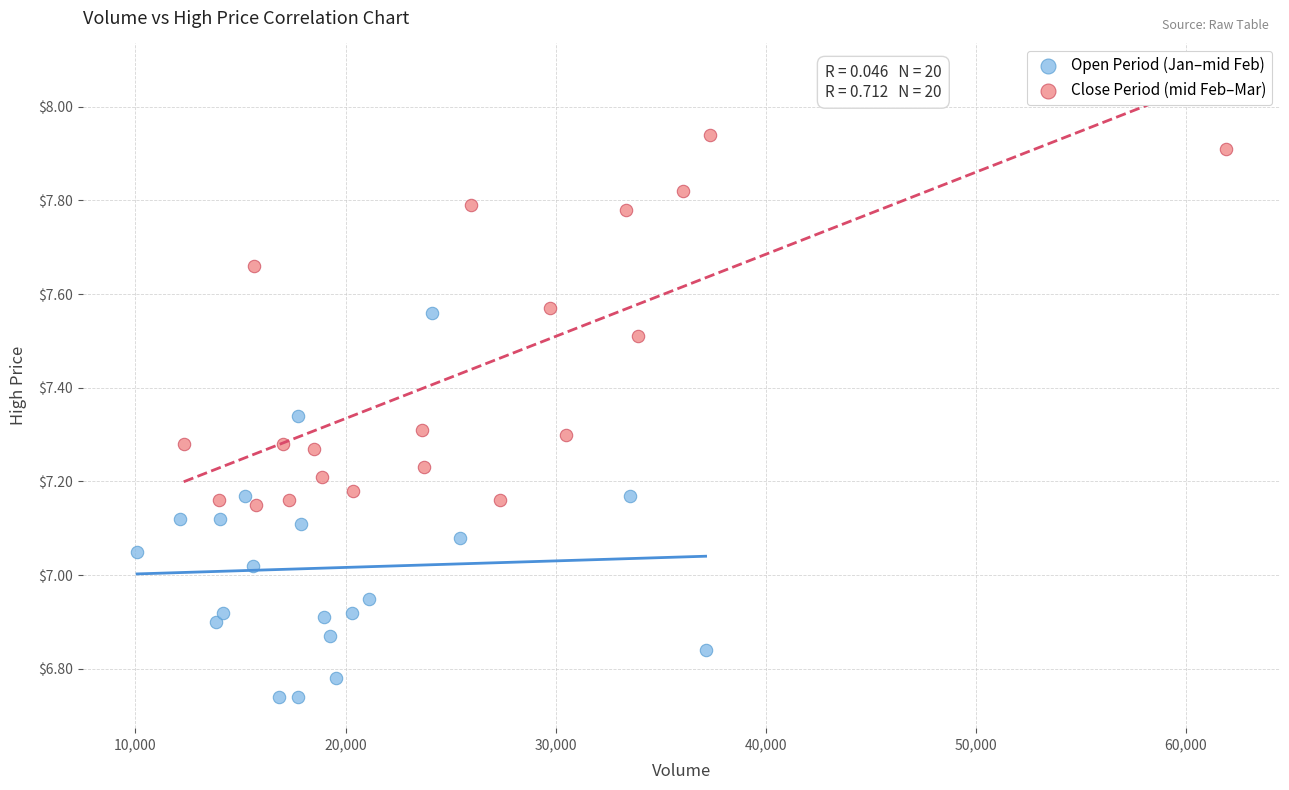

Which series has the largest Y range (max minus min)?

Open Period (Jan–mid Feb)